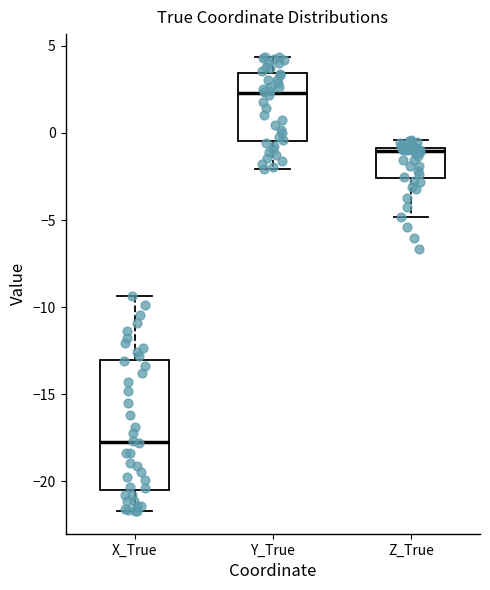

Comparing the boxes themselves (not the whiskers), which one is the tallest?

X_True